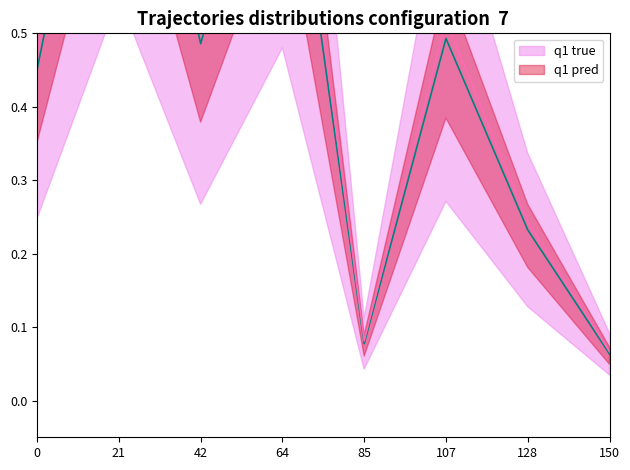

Reading right to left, list all the values displayed in this chart.

q1 true: 150=0.1	128=0.2	107=0.5	85=0.1	64=0.9	42=0.5	21=1.0	0=0.5
q1 pred: 150=0.1	128=0.2	107=0.5	85=0.1	64=0.9	42=0.5	21=1.1	0=0.5